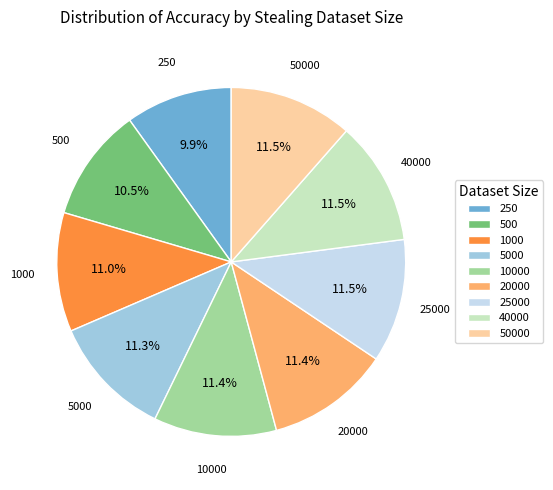

Does any single category account for the majority?

No